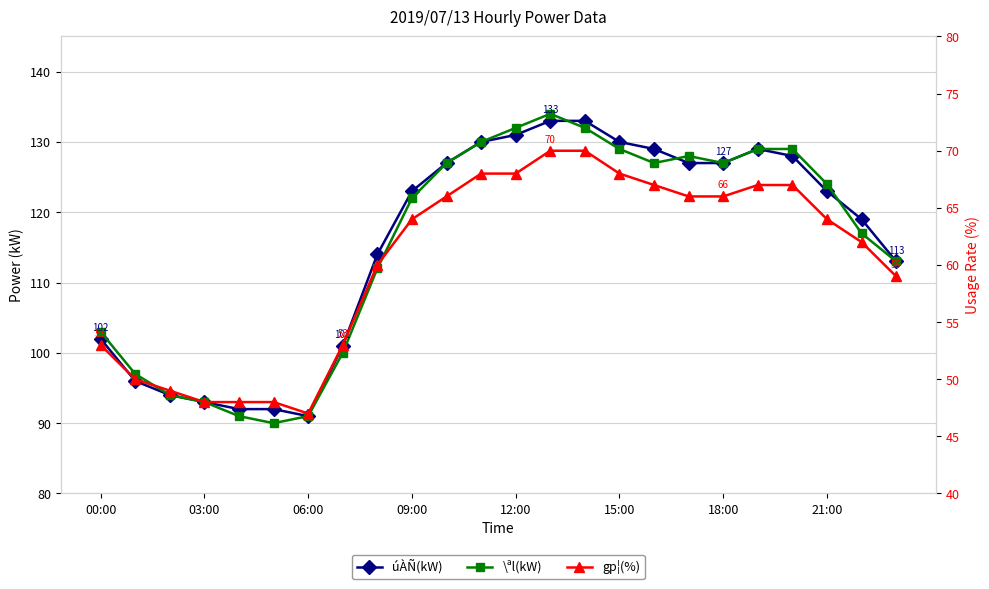

At how many categories does at least one series exceed 117?

14